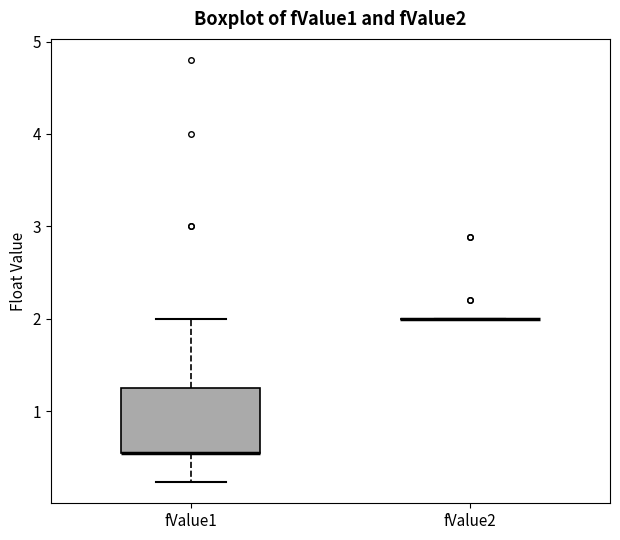

Reading left to right, read every box against the y-axis: the position of its median line, the range the box covers, and the ends of its whiskers. The values are not printed on the chart, so give them approximately, as read against the axis.

fValue1: median 0.6 (drawn on the box's lower edge), box 0.6 to 1.3, whiskers 0.2 to 2.0
fValue2: box collapsed to a line at 2.0, whiskers 2.0 to 2.0